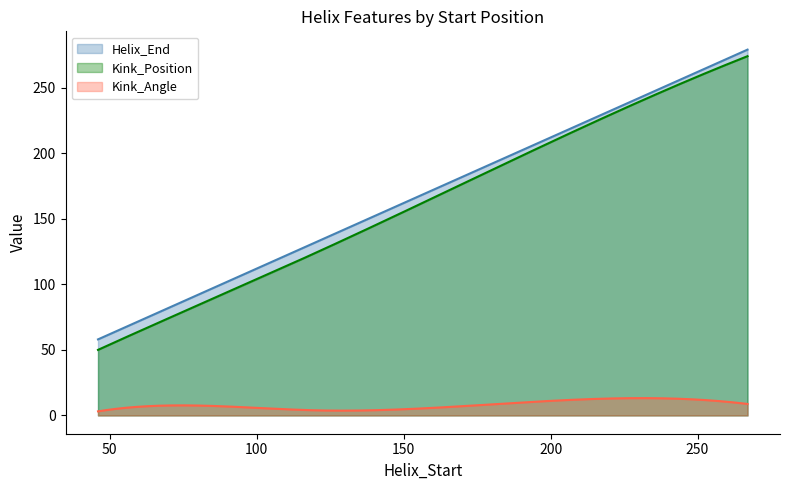

What is the total value across all series at 193?

416.2